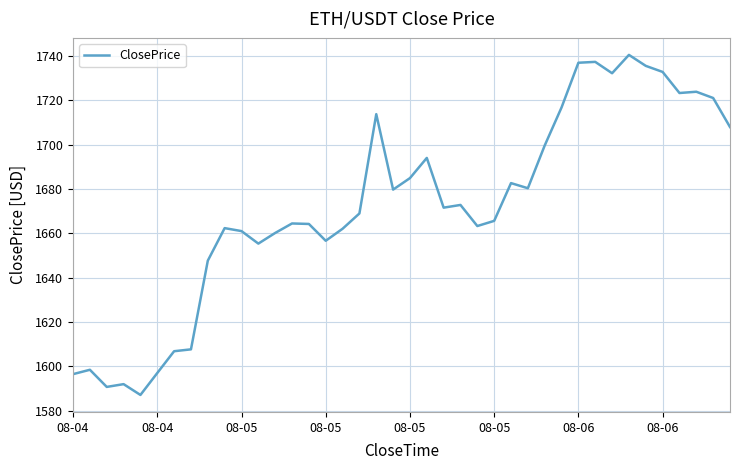

What is the maximum value shown in the chart?

1740.5